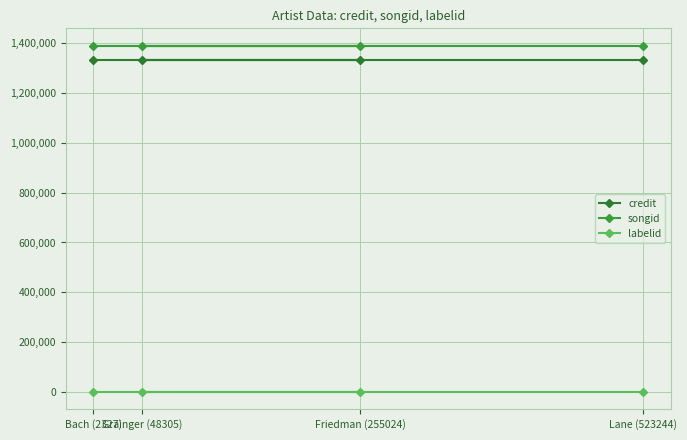

Rank the categories by credit value from highest to lowest.

Bach (2327), Friedman (255024), Grainger (48305), Lane (523244)